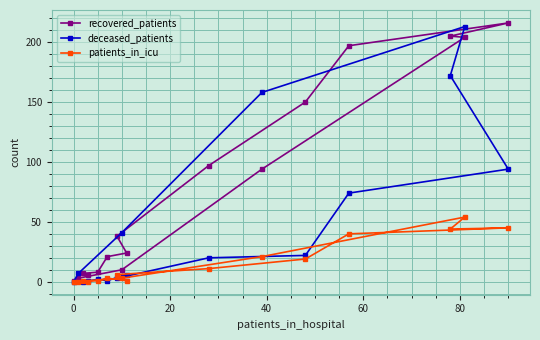

Reading left to right, what are all the values shown in this chart?

recovered_patients: 1	3	7	6	8	21	38	10	24	97	94	150	197	205	204	216
deceased_patients: 0	7	0	1	2	1	3	41	6	20	158	22	74	172	213	94
patients_in_icu: 0	0	1	0	1	3	6	3	1	11	21	19	40	44	54	45